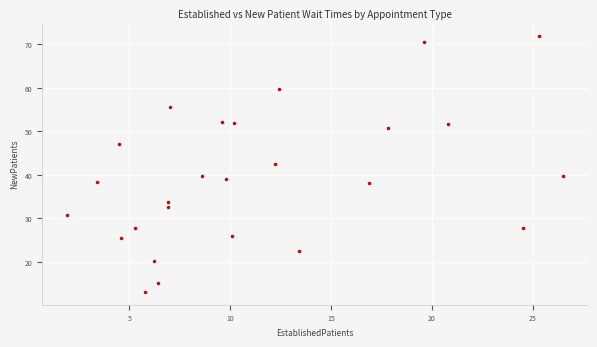

What is the range of Y values (max minus min)?

58.9